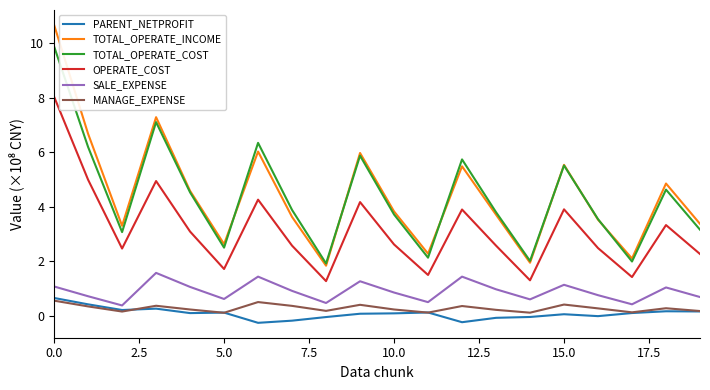

True or false: TOTAL_OPERATE_COST and PARENT_NETPROFIT intersect in this chart.

False